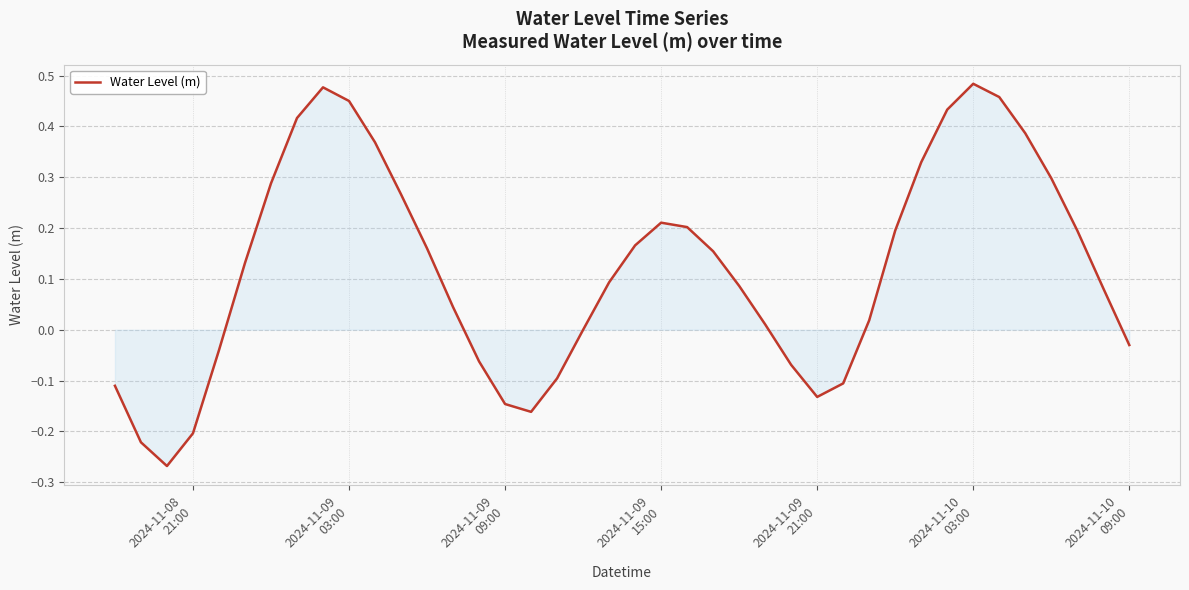

What is the difference between the maximum and minimum values?

0.8